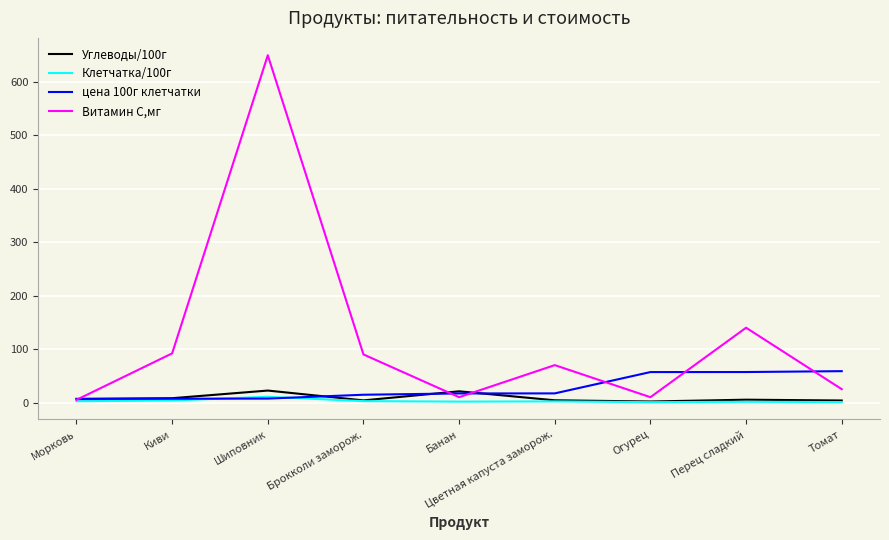

What is the minimum value shown in the chart?

0.7